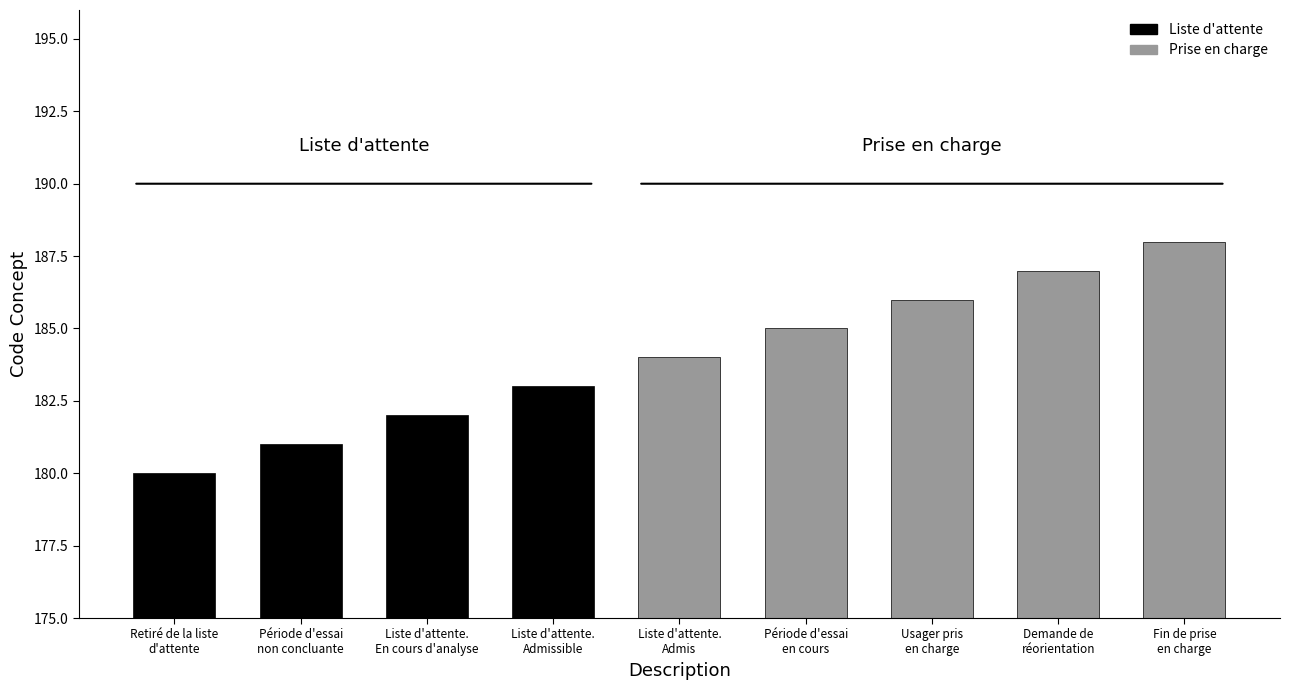

Rank the categories by value from highest to lowest.

Fin de prise
en charge, Demande de
réorientation, Usager pris
en charge, Période d'essai
en cours, Liste d'attente.
Admis, Liste d'attente.
Admissible, Liste d'attente.
En cours d'analyse, Période d'essai
non concluante, Retiré de la liste
d'attente